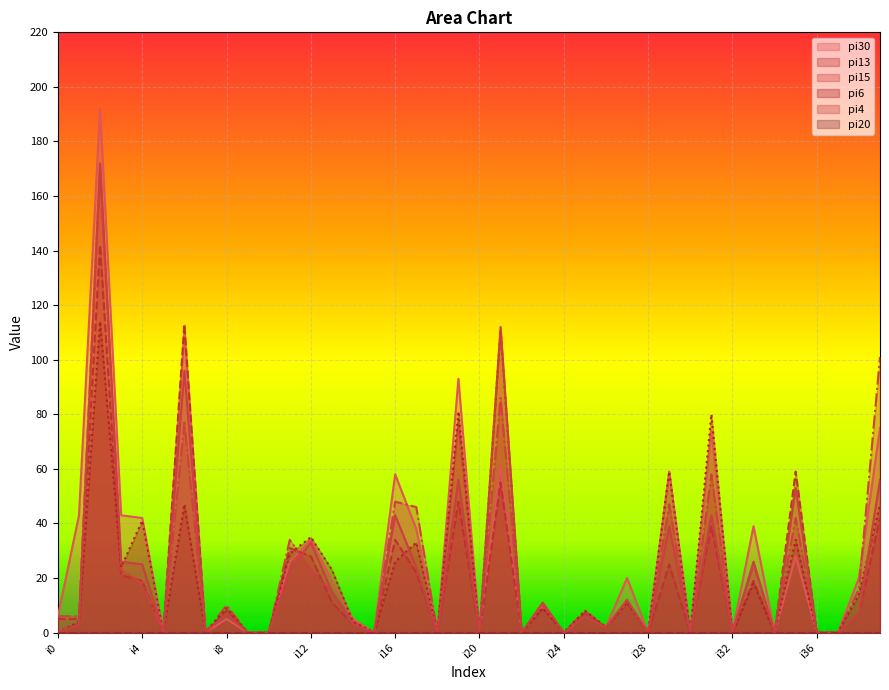

At how many categories does at least one series exceed 81?

5